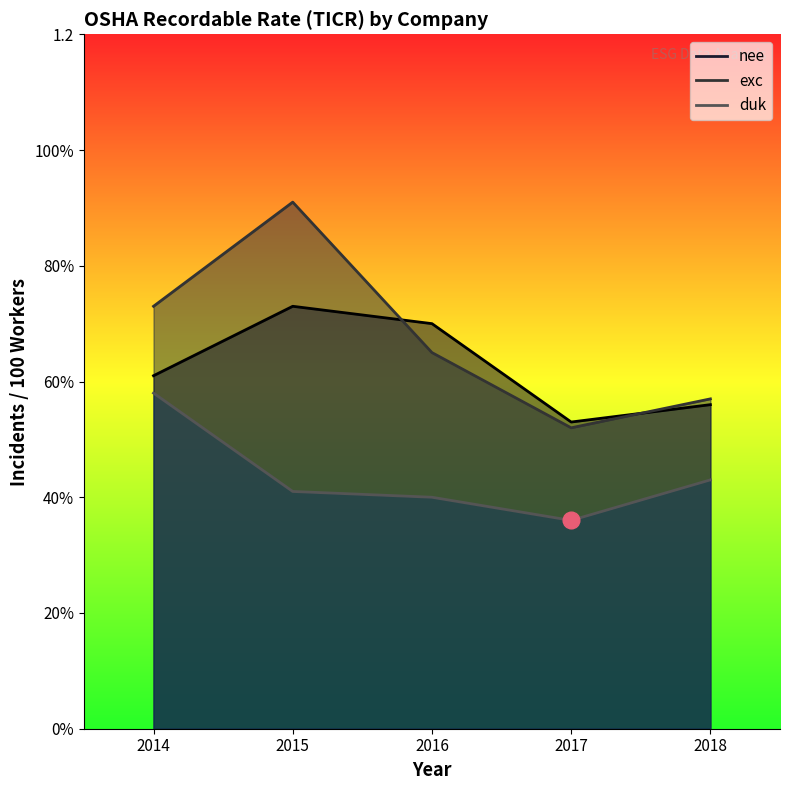

Reading left to right, extract all data points from this chart.

nee: 2018=0.6	2017=0.5	2016=0.7	2015=0.7	2014=0.6
exc: 2018=0.6	2017=0.5	2016=0.7	2015=0.9	2014=0.7
duk: 2018=0.4	2017=0.4	2016=0.4	2015=0.4	2014=0.6